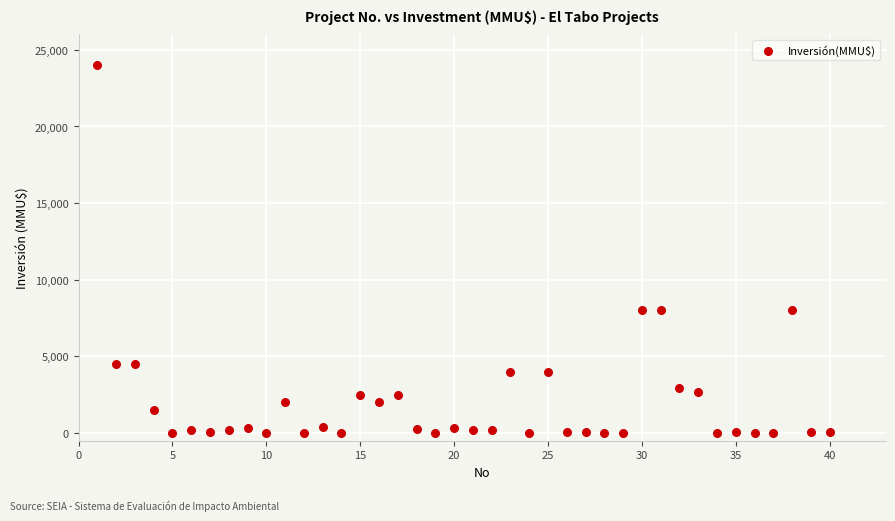

What is the range of X values (max minus min)?

39